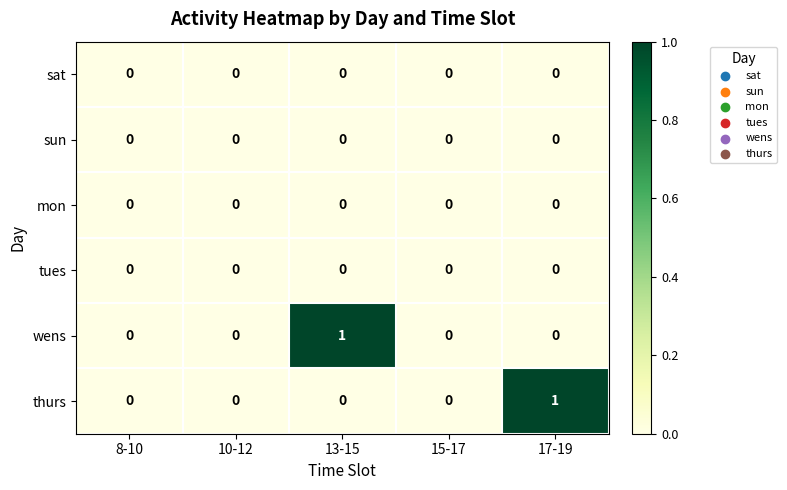

At which label does wens reach its peak?

13-15